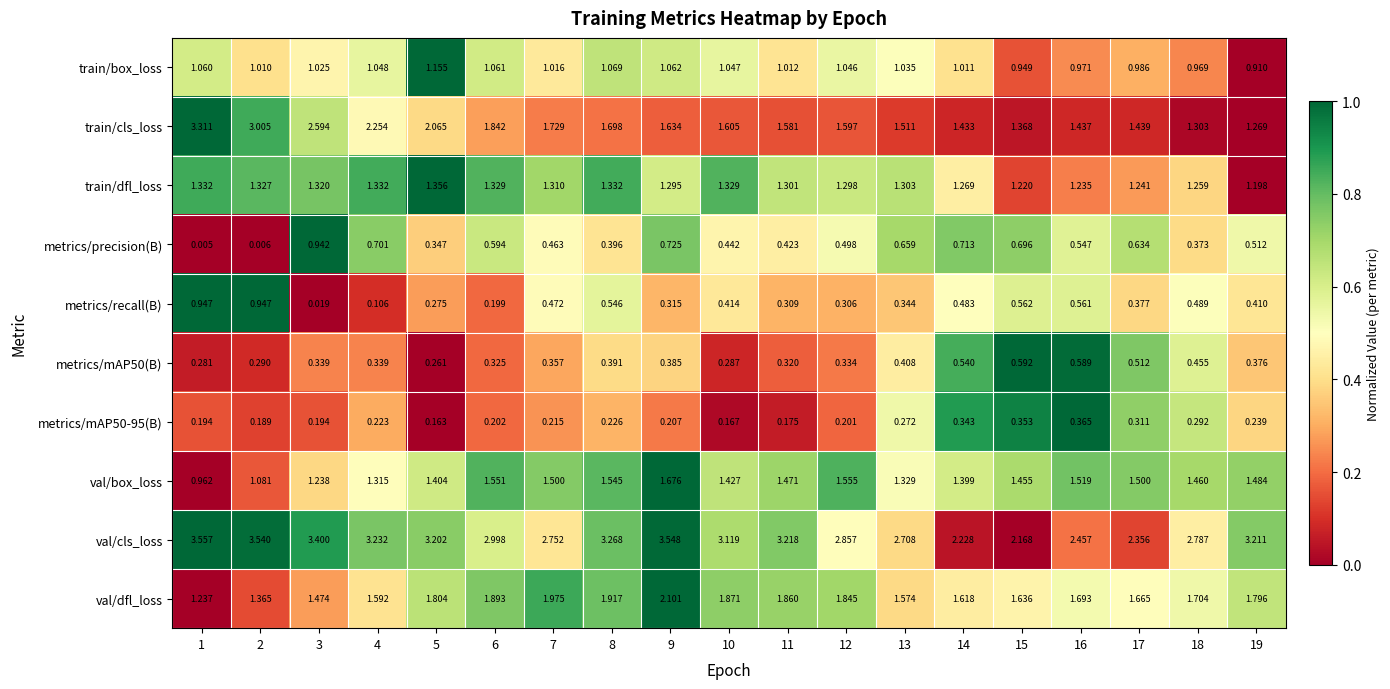

Which series changed the most between 1 and 15?

train/cls_loss